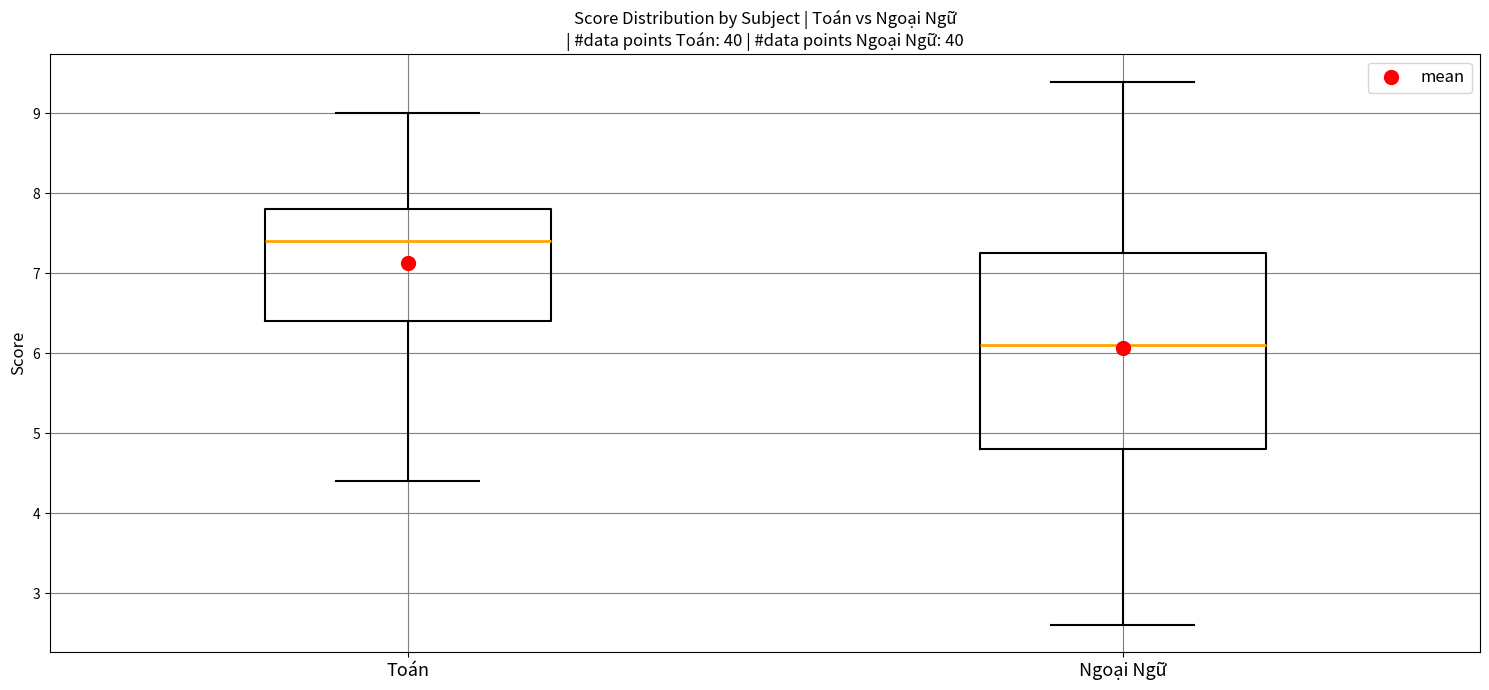

Reading left to right, read every box against the y-axis: the position of its median line, the range the box covers, and the ends of its whiskers. The values are not printed on the chart, so give them approximately, as read against the axis.

Toán: median 7.4, box 6.4 to 7.8, whiskers 4.4 to 9.0
Ngoại Ngữ: median 6.1, box 4.8 to 7.3, whiskers 2.6 to 9.4